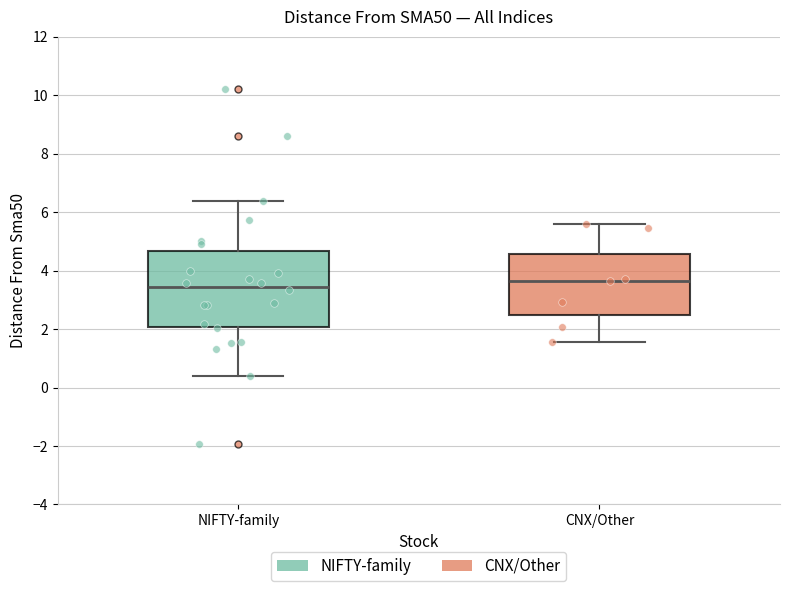

Where does the median line of the box for CNX/Other sit on the y-axis? The values are not printed on the chart, so give them approximately, as read against the axis.

3.6